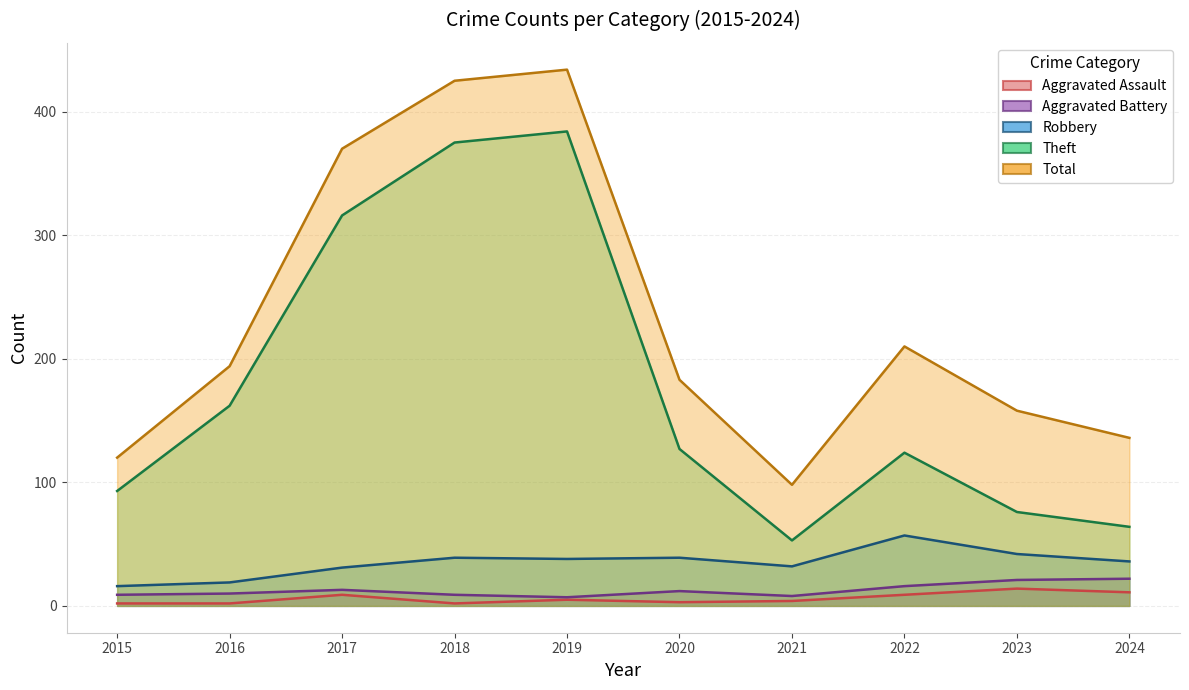

What is the difference between the maximum and second lowest values in the Theft series?

320